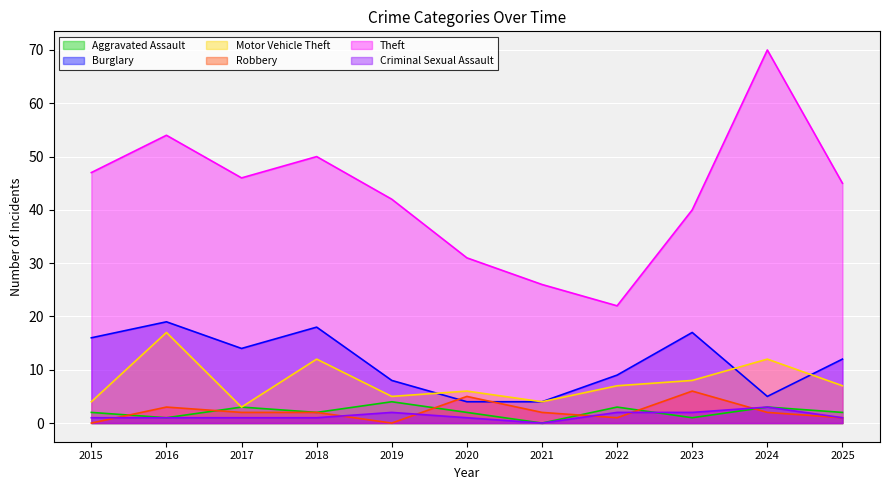

Count the number of categories in the chart.

11